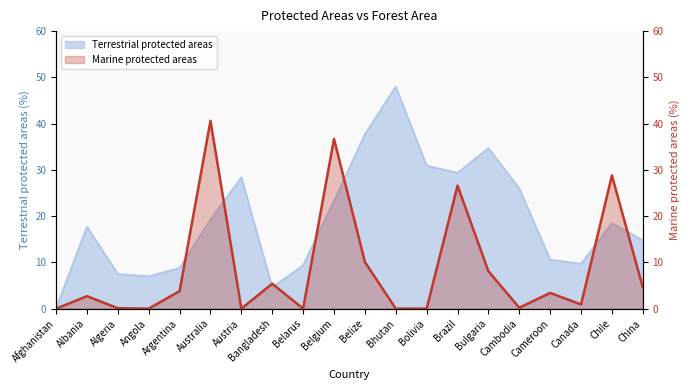

Where is the first local minimum?

Angola